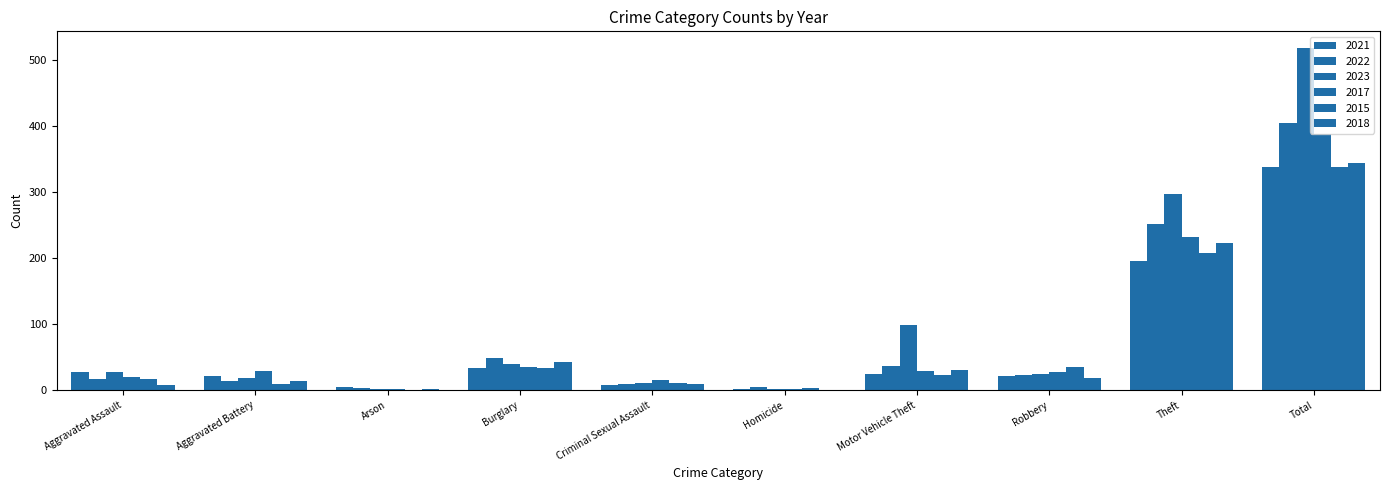

What is the average value of the 2023 series?

103